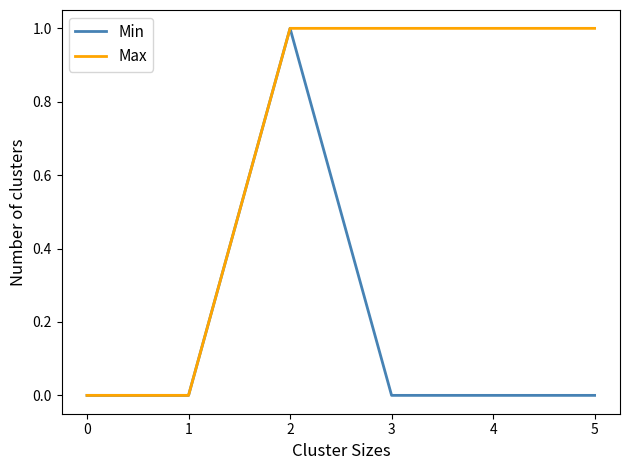

True or false: Min has more than 0 interior local peaks.

True